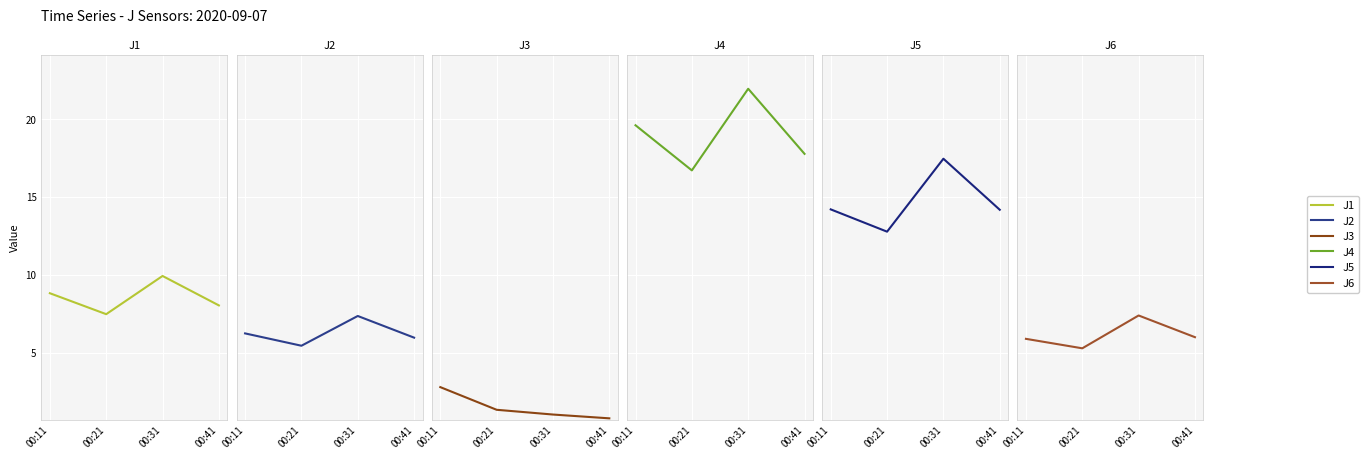

Reading left to right, what are all the values shown in this chart?

J1: 00:11=8.8	00:21=7.5	00:31=9.9	00:41=8.0
J2: 00:11=6.2	00:21=5.5	00:31=7.4	00:41=6.0
J3: 00:11=2.8	00:21=1.3	00:31=1.0	00:41=0.8
J4: 00:11=19.6	00:21=16.7	00:31=21.9	00:41=17.8
J5: 00:11=14.2	00:21=12.8	00:31=17.5	00:41=14.2
J6: 00:11=5.9	00:21=5.3	00:31=7.4	00:41=6.0